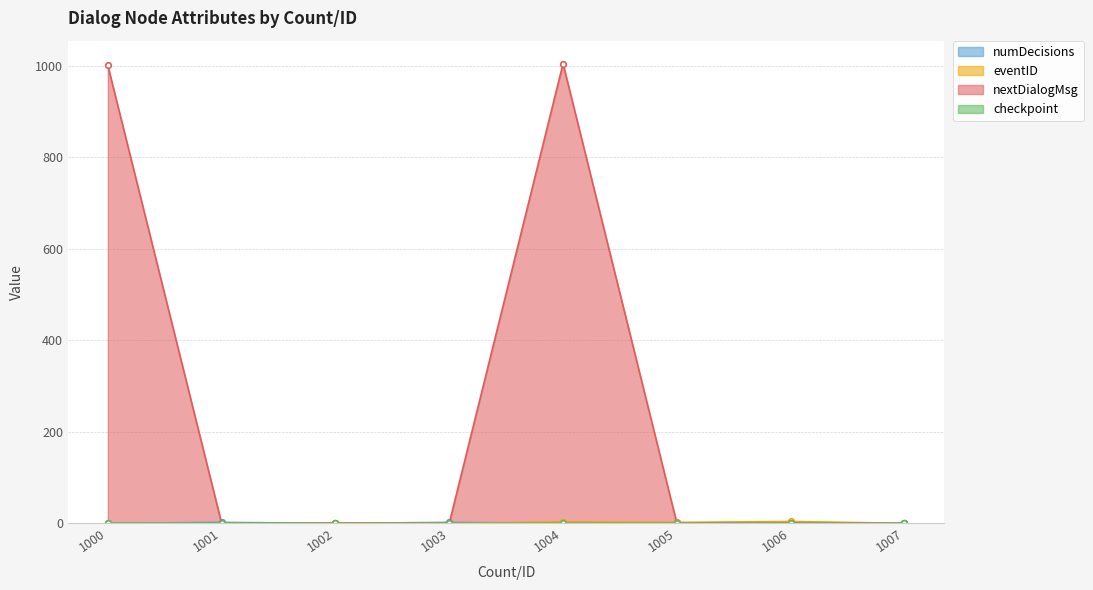

True or false: eventID has more than 1 points higher than both neighbors.

True